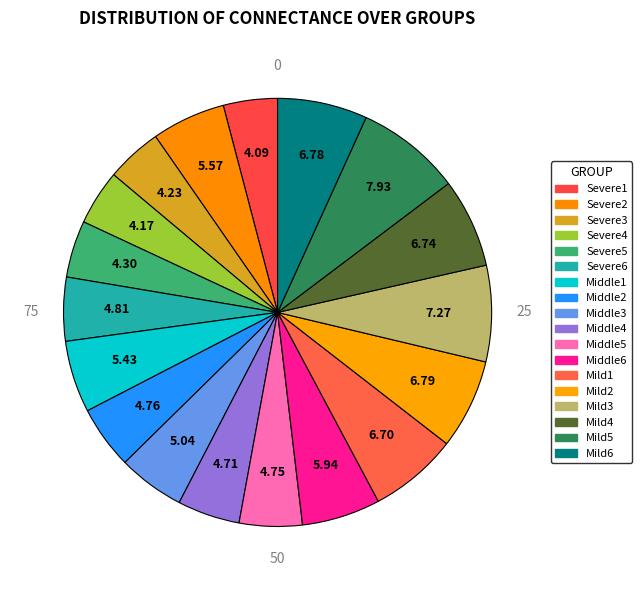

True or false: Middle6 accounts for 1% of the total.

False